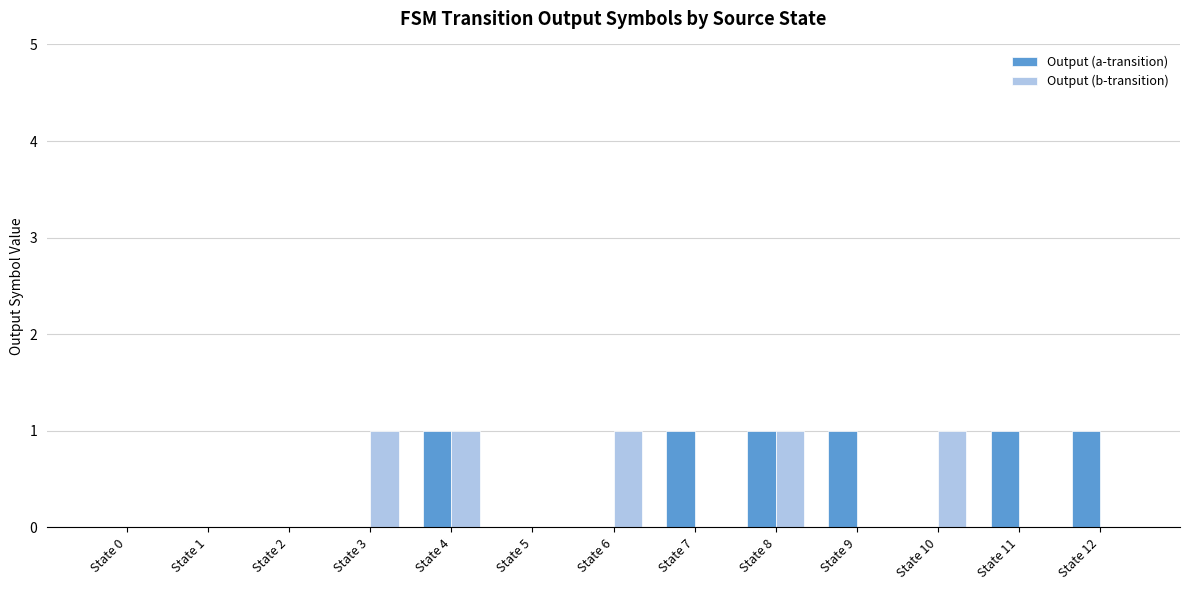

Which series changed the most between State 0 and State 9?

Output (a-transition)